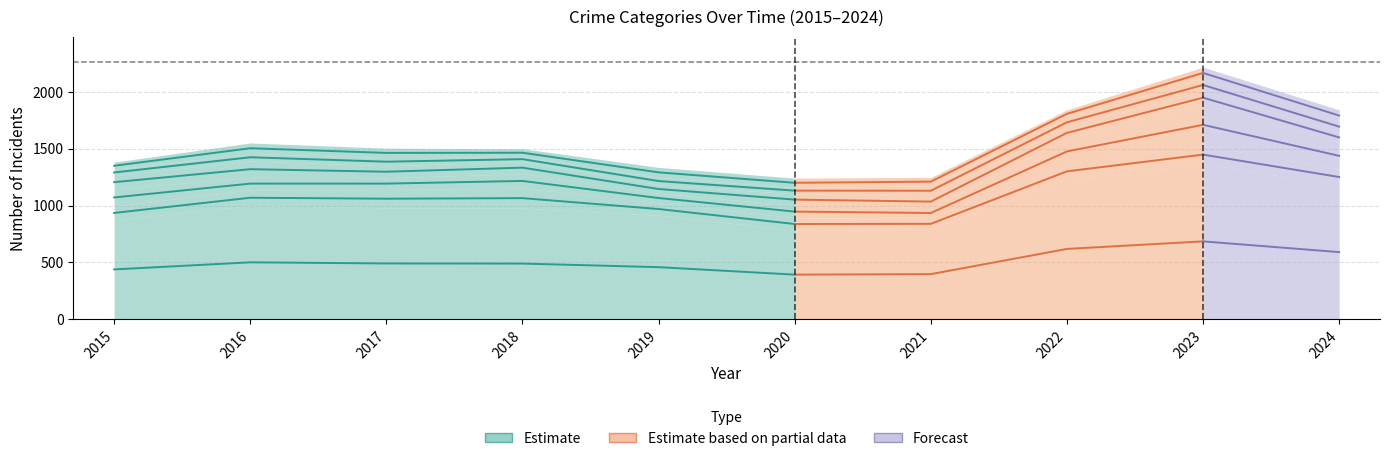

At which category is the sum across all series the highest?

2023